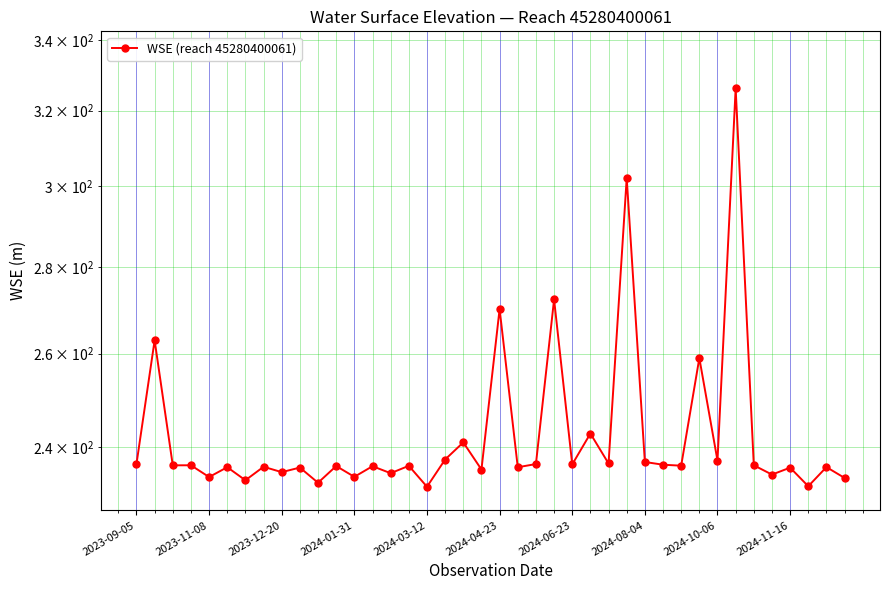

Approximately how many times larger is the value at 19 compared to 11?

1.0